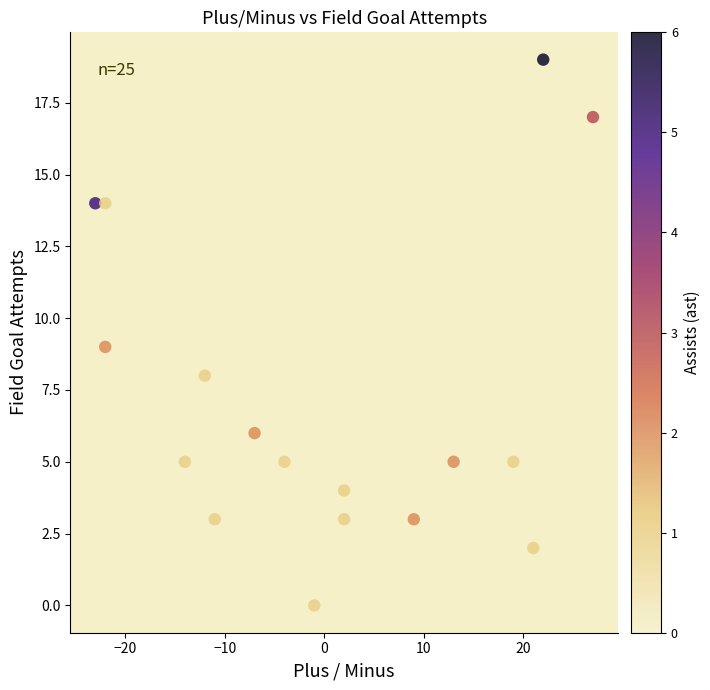

What is the range of Y values (max minus min)?

19